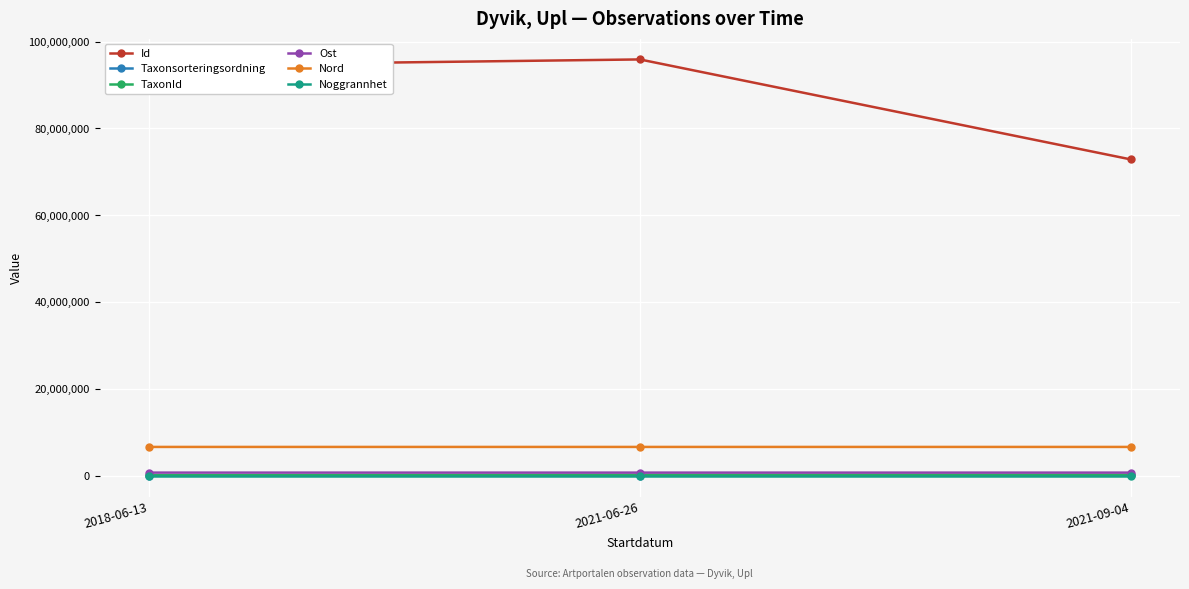

At how many categories does at least one series exceed 20829896?

3